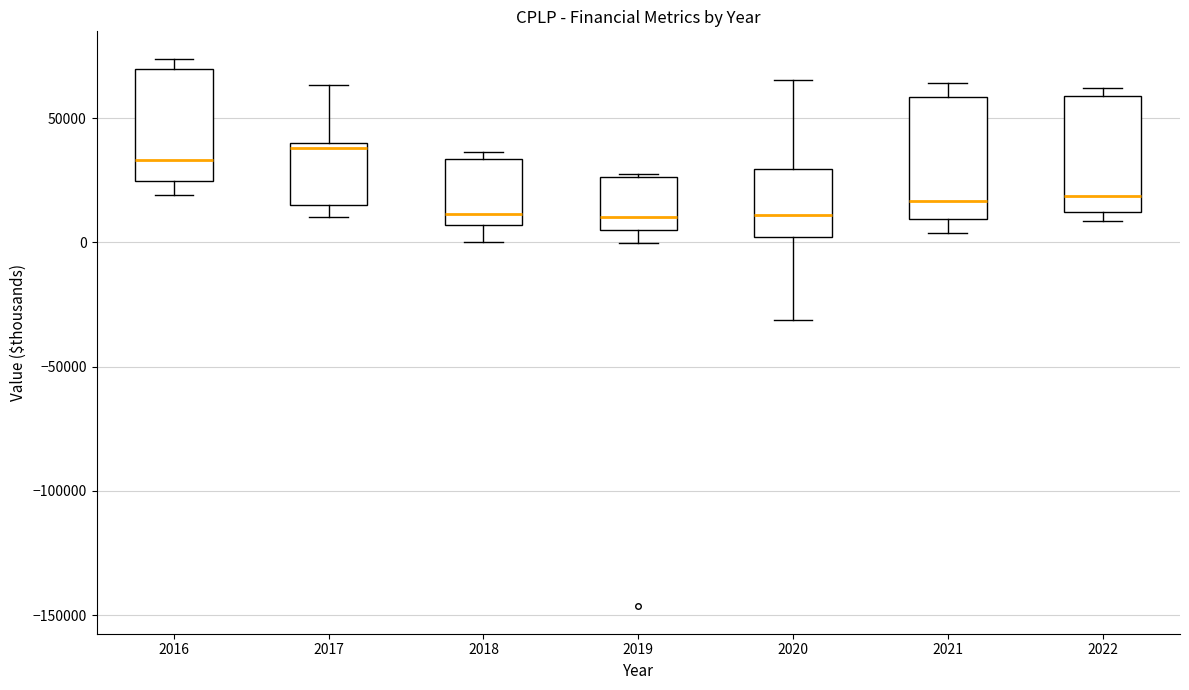

Where is the upper edge of the box at x = 2022 on the y-axis? The values are not printed on the chart, so give them approximately, as read against the axis.

60000